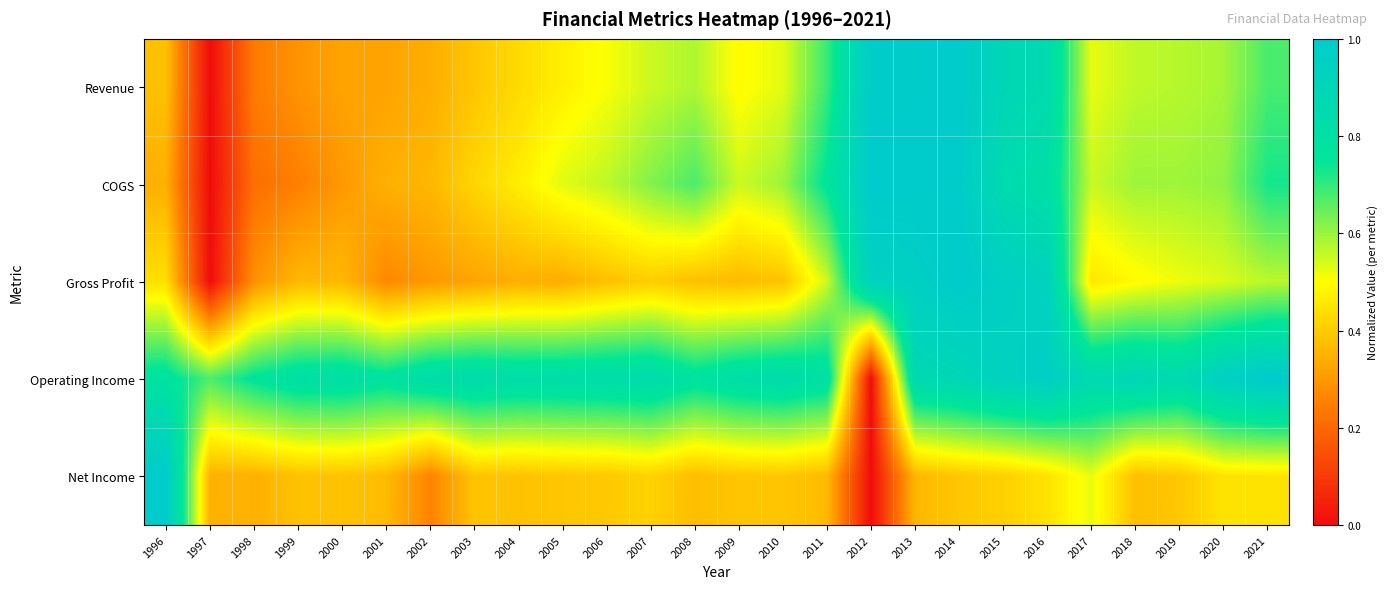

What is the spread (max minus min) of values at 2002?

0.6